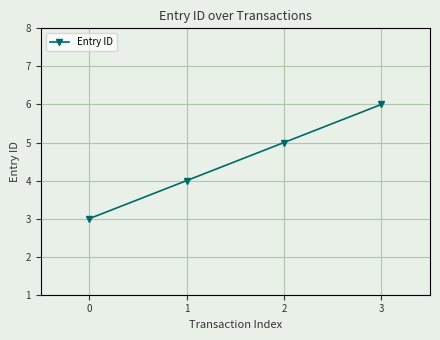

How many lines are shown in the chart?

1